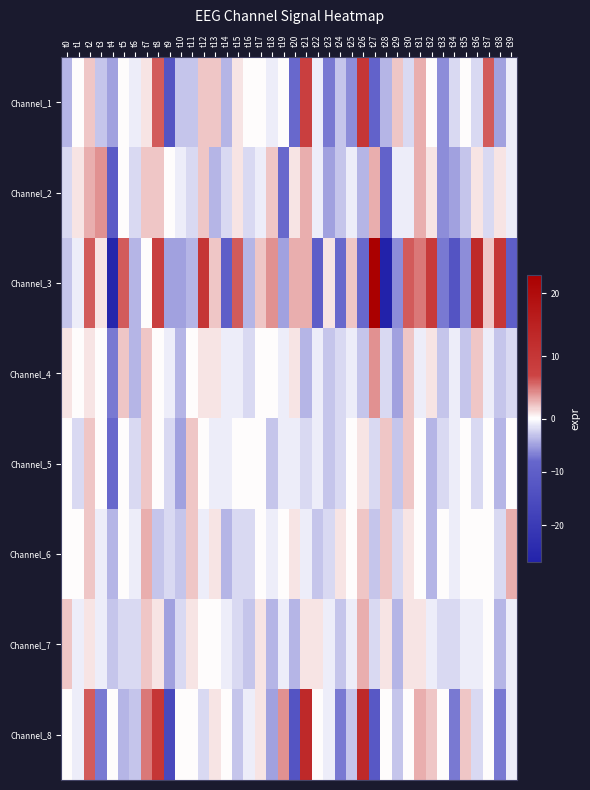

Which category has the highest value across all series?

t27